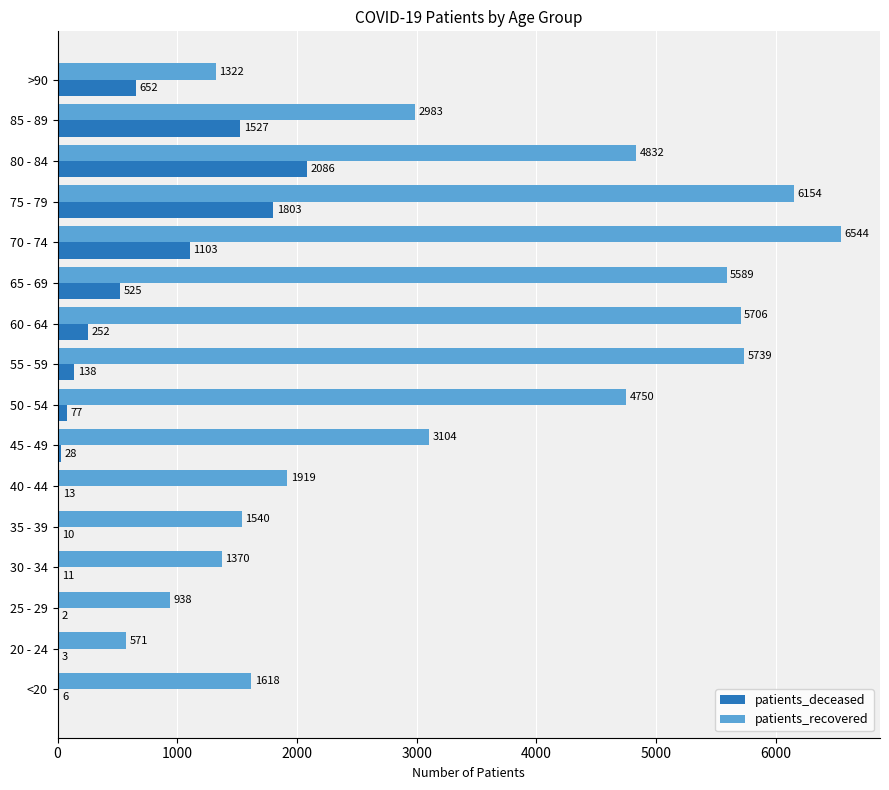

Is it true that patients_recovered equals 7831 at 60 - 64?

False